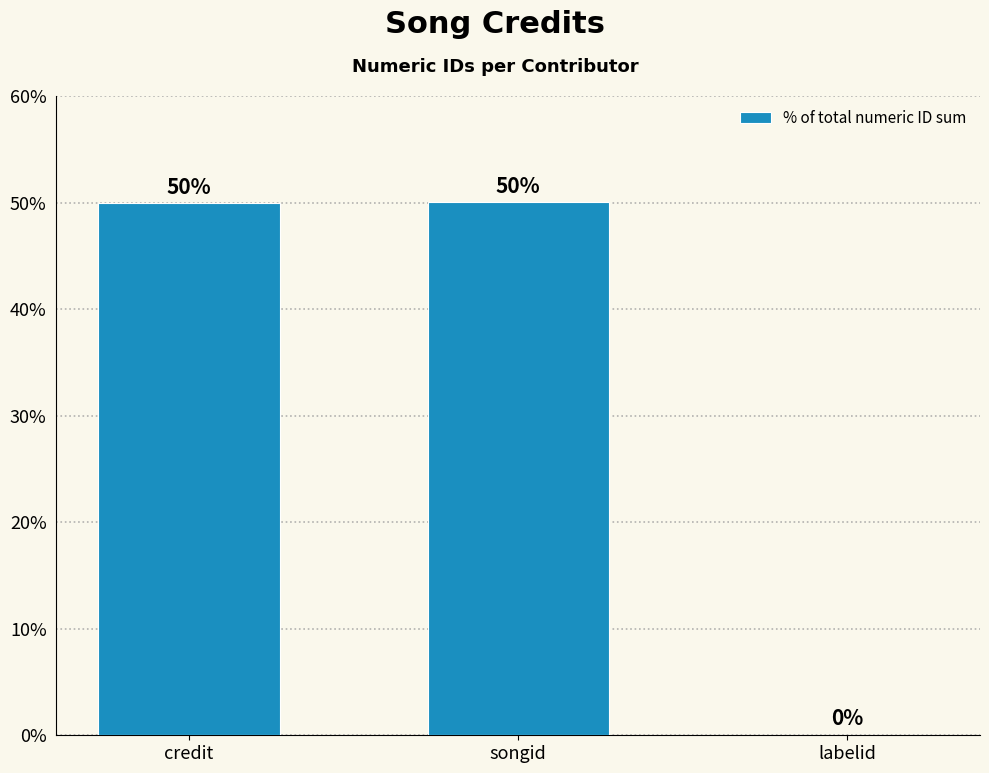

The value at credit is 49.9. True or false?

True